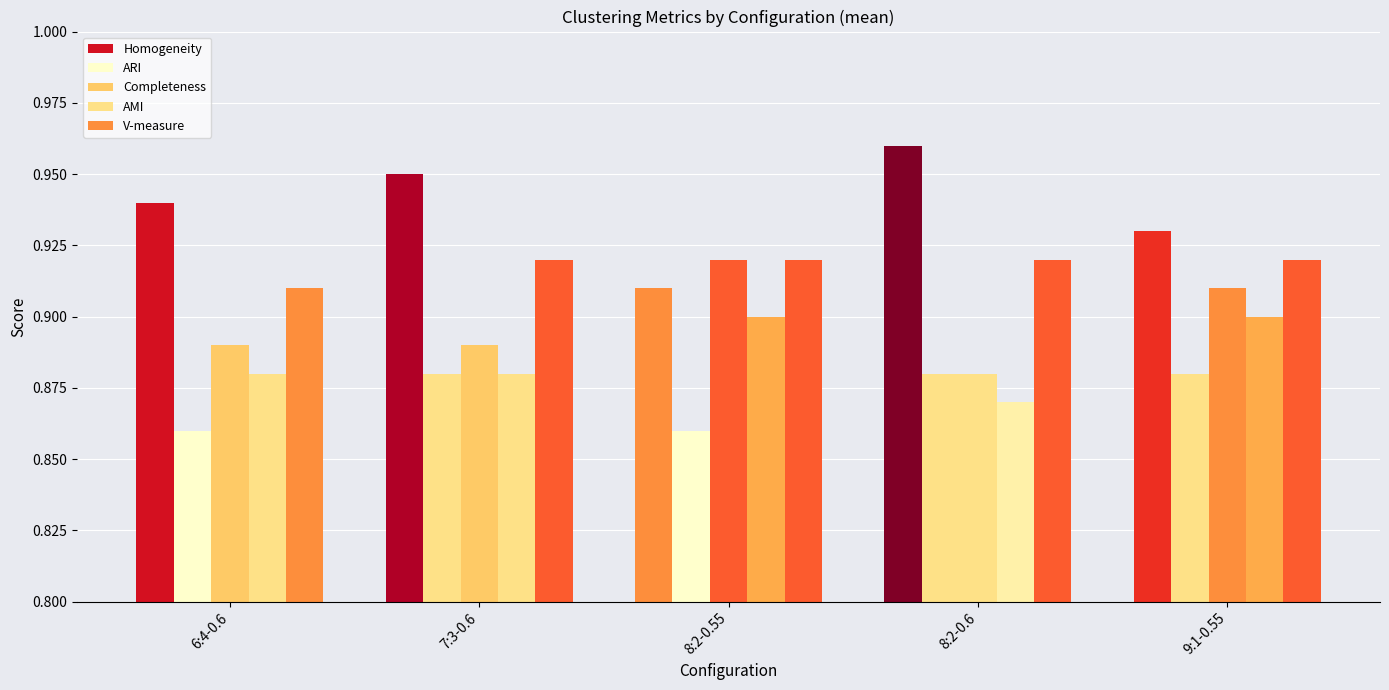

How many bars are there in each group?

5